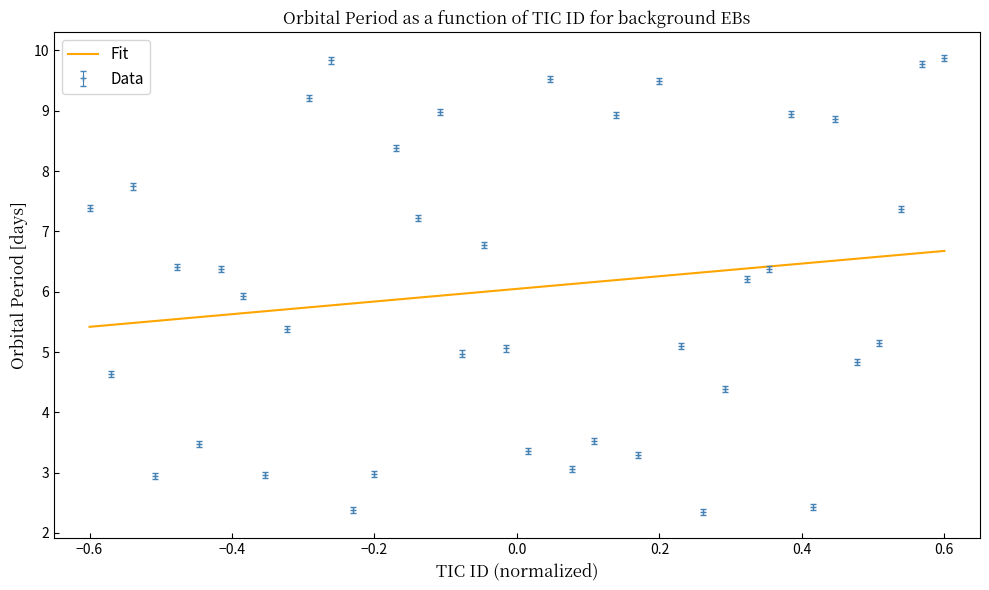

Which series has the widest spread of values?

Data